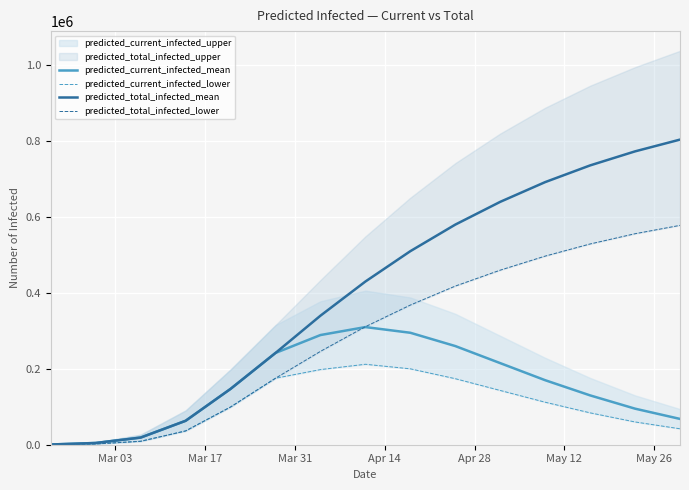

What is the highest value of the predicted_current_infected_mean series?

310000